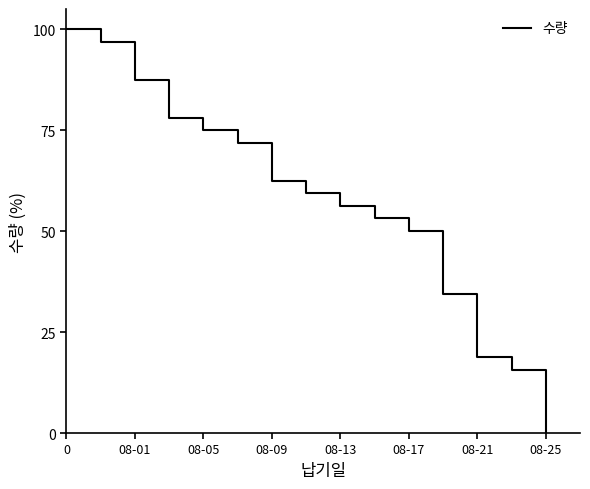

What is the maximum value shown in the chart?

100.0